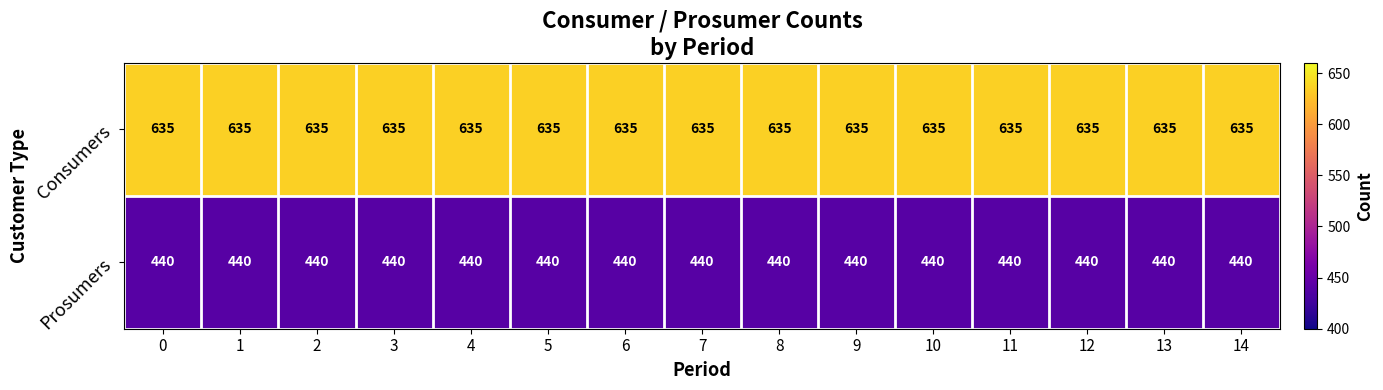

What is the approximate value of Consumers at 12?

635